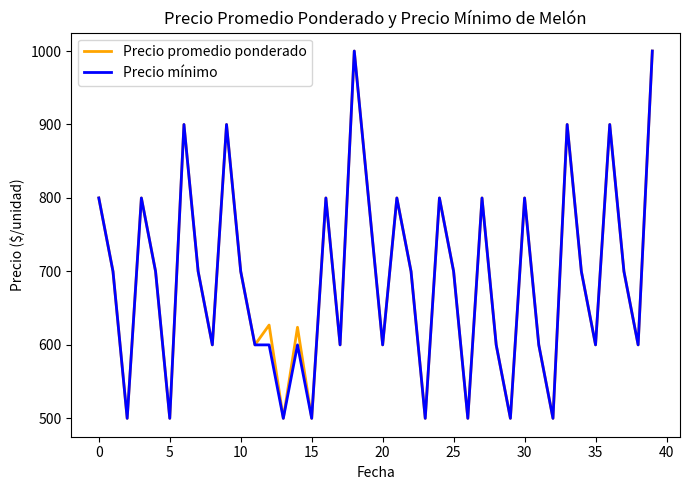

What is the maximum value for Precio mínimo?

1000